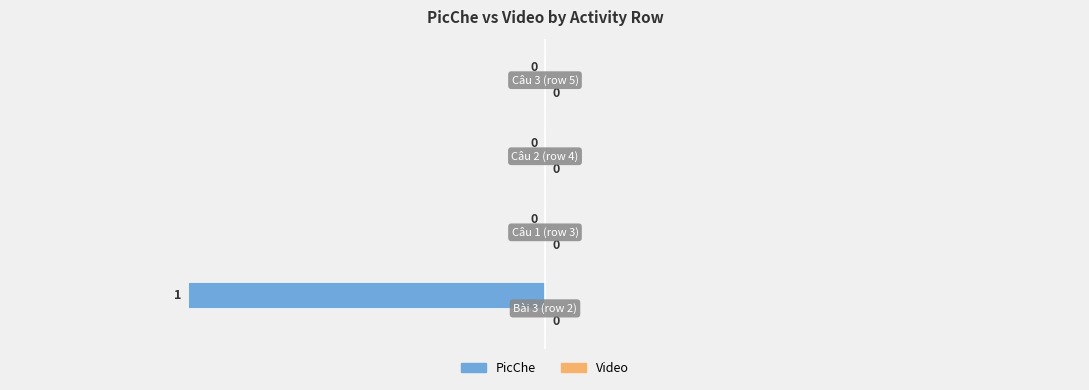

What is the greatest value displayed?

0